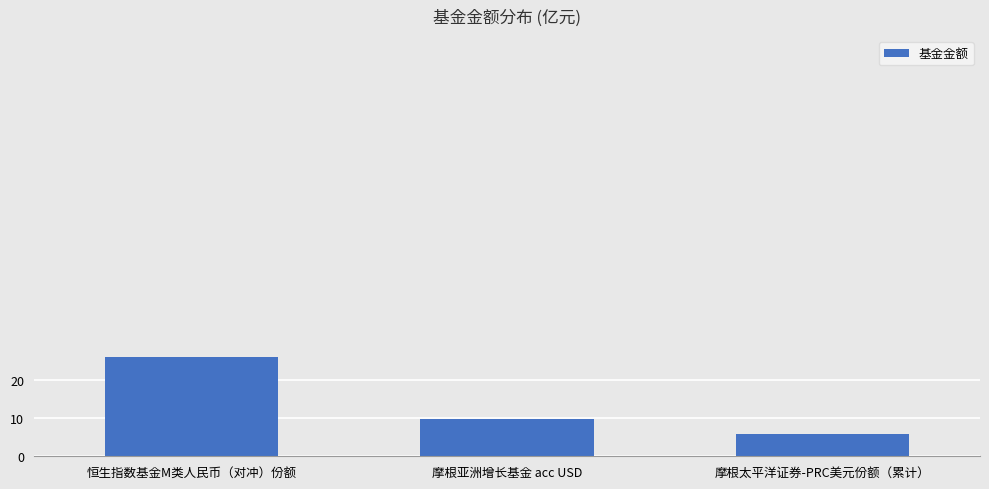

Is it true that the value at 摩根亚洲增长基金 acc USD is 9.7?

True